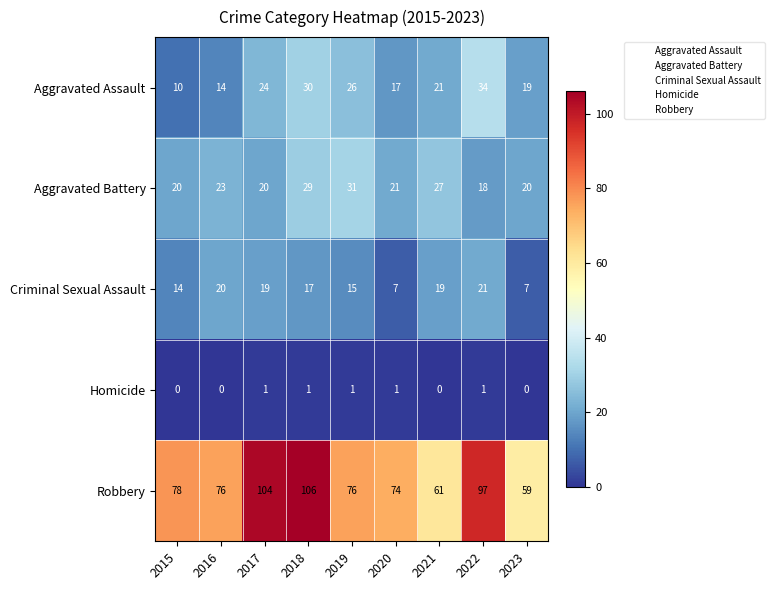

At 2020, list the series in order from largest to smallest.

Robbery, Aggravated Battery, Aggravated Assault, Criminal Sexual Assault, Homicide